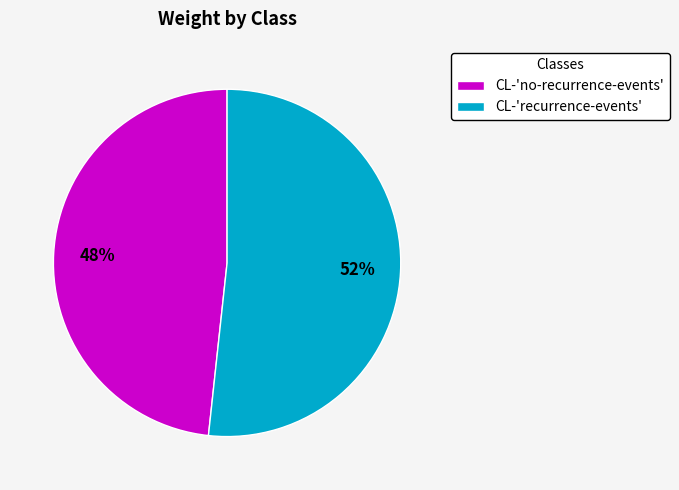

Is there any slice that represents more than half of the pie?

Yes